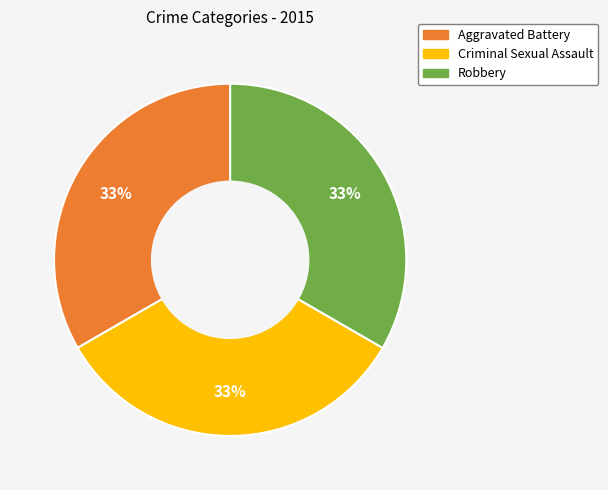

Is there a majority slice in this chart?

No